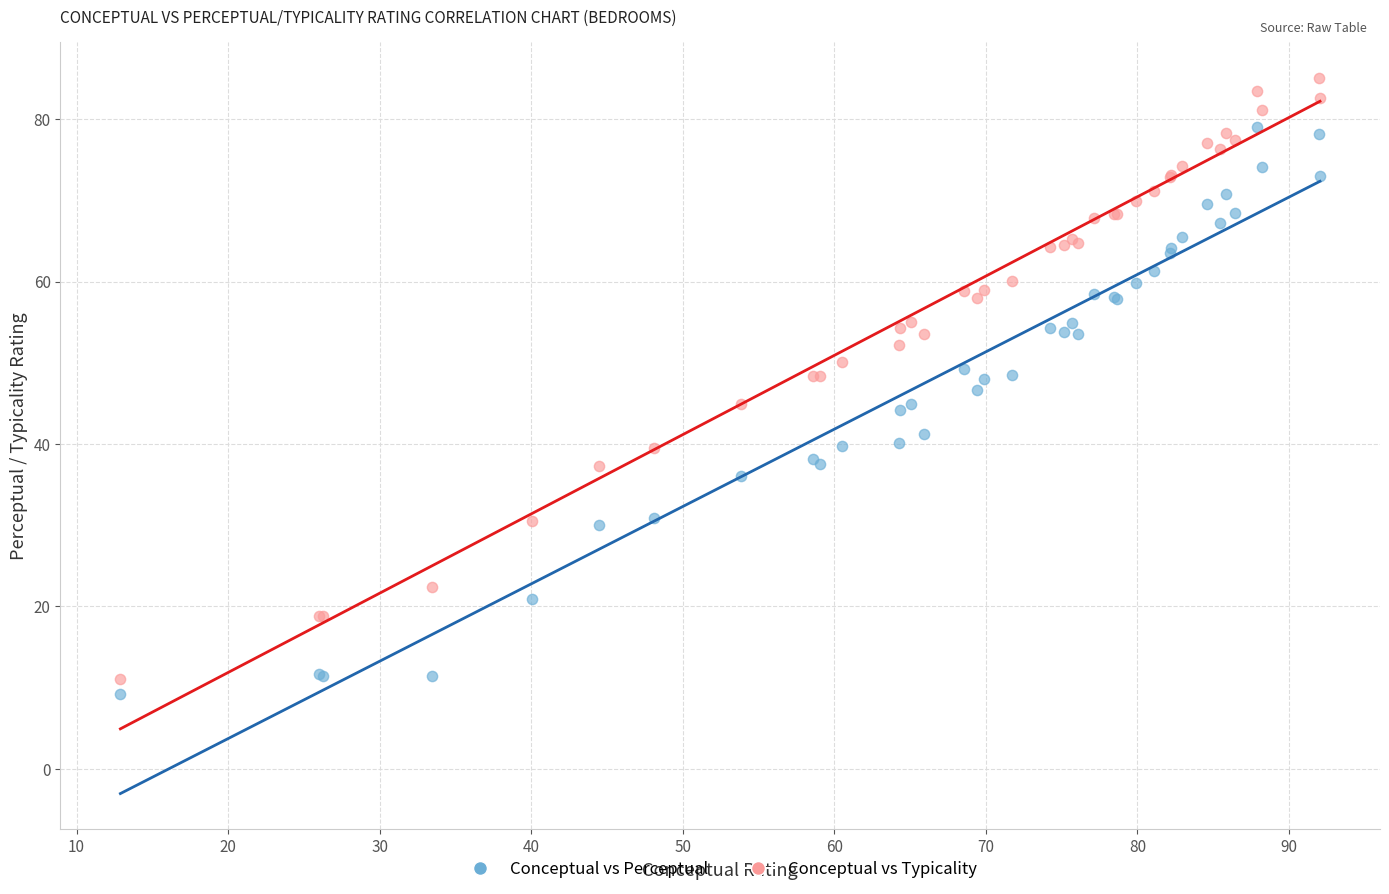

What are all the series names shown in the legend?

Conceptual vs Perceptual, Conceptual vs Typicality